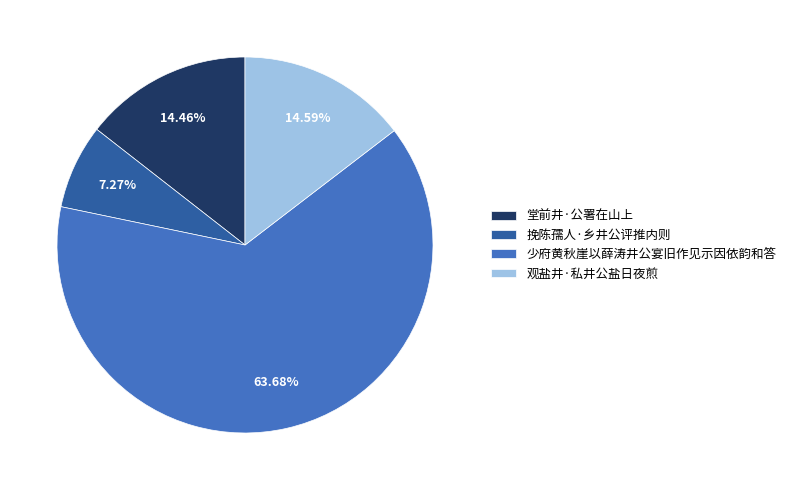

What is the ratio of the value at 观盐井·私井公盐日夜煎 to the value at 挽陈孺人·乡井公评推内则?

2.0